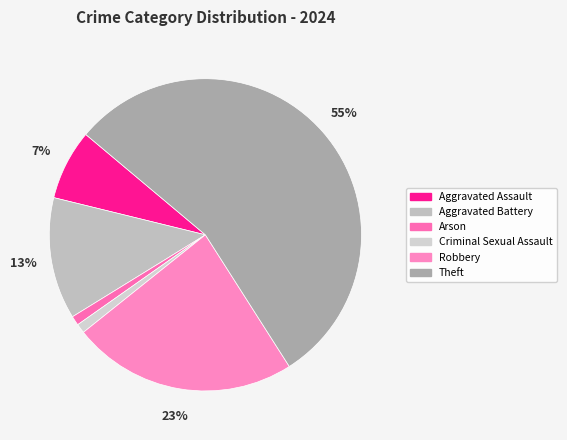

How many slices are in this pie chart?

6